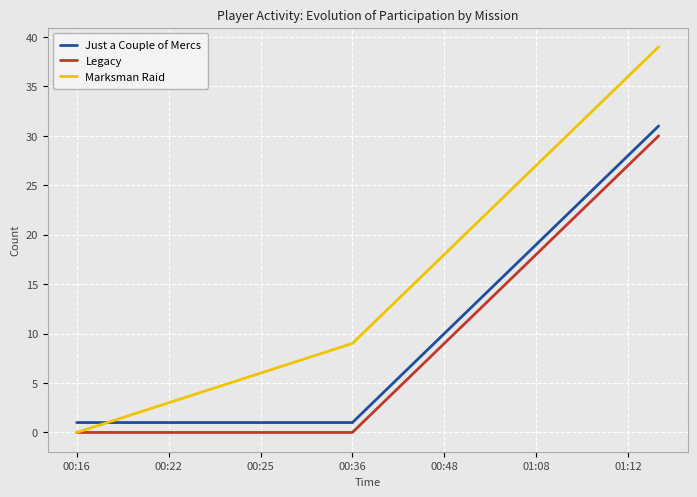

True or false: Legacy and Just a Couple of Mercs cross at least once.

False